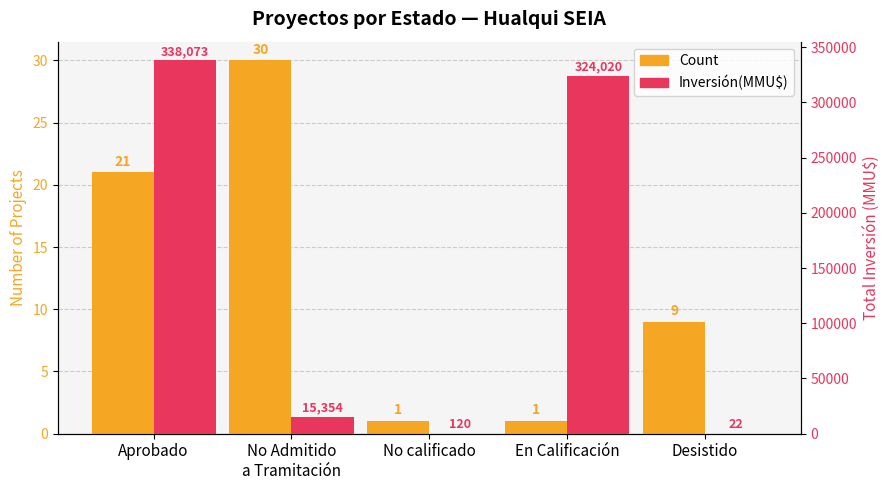

The Inversión(MMU$) series shows 15354 at No Admitido
a Tramitación. True or false?

True